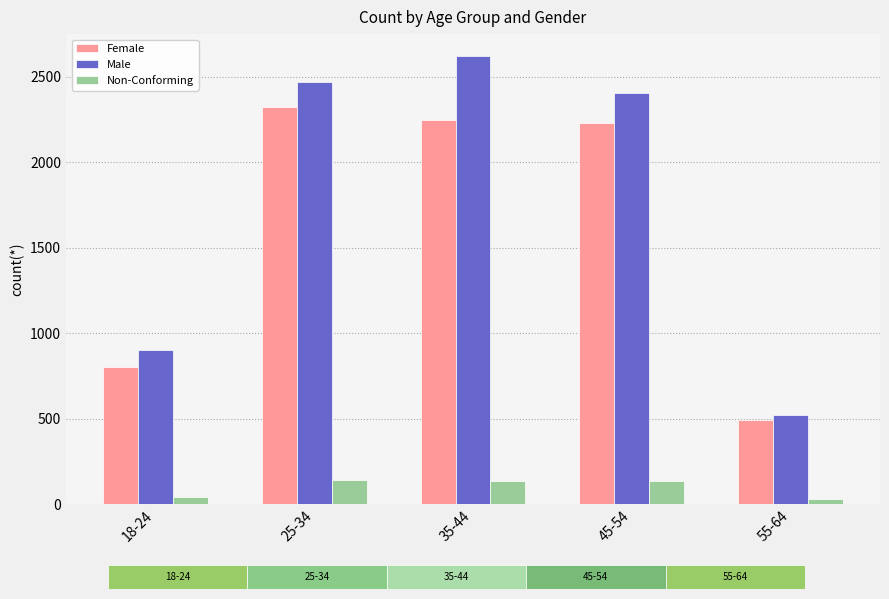

What is the average value of the Male series?

1782